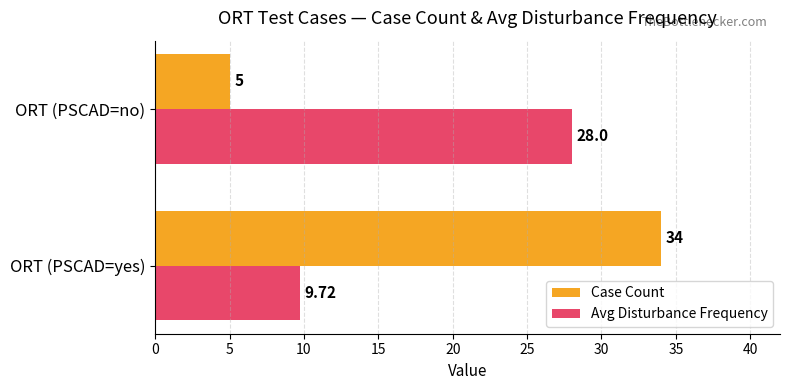

List the labels in order of Case Count value, largest first.

ORT (PSCAD=yes), ORT (PSCAD=no)